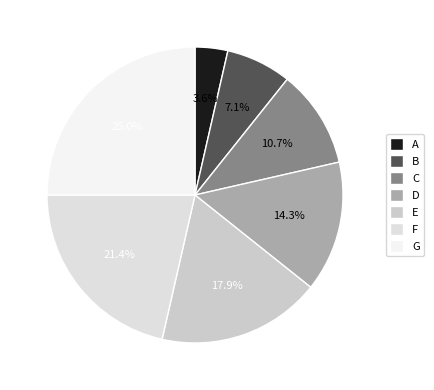

Is there a majority slice in this chart?

No